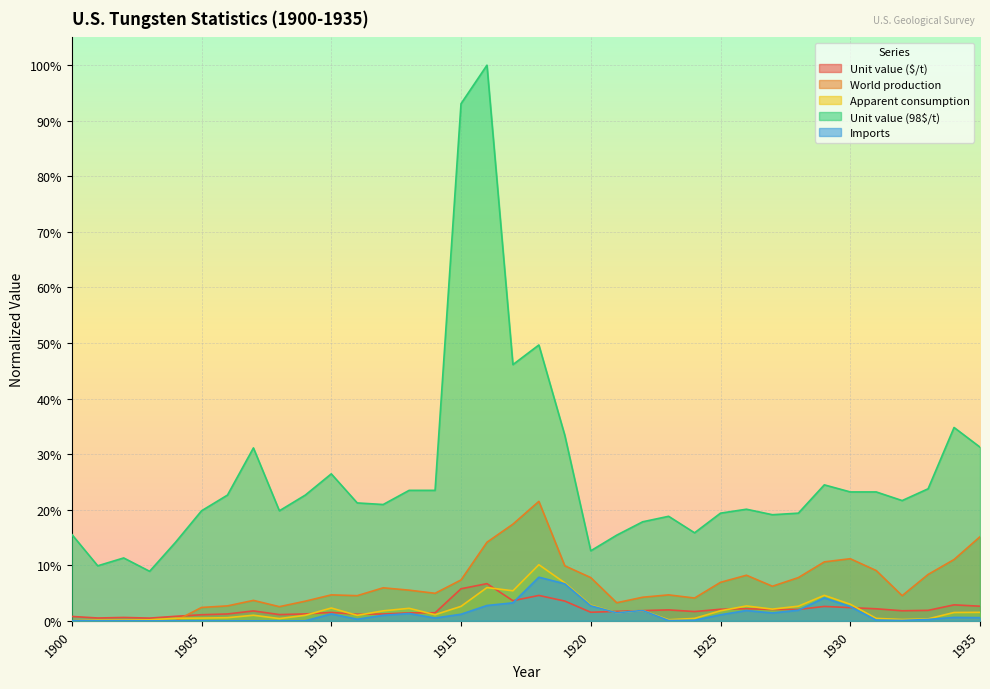

True or false: Unit value ($/t) has more than 0 interior local peaks.

True